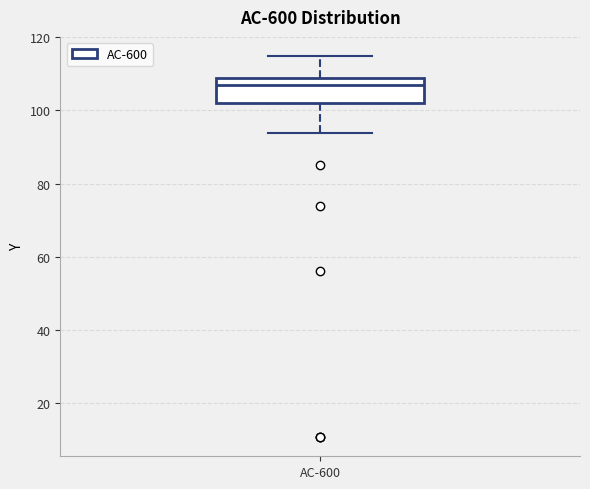

Read this box plot against the y-axis: the position of the median line, the range covered by the box, and the ends of both whiskers. The values are not printed on the chart, so give them approximately, as read against the axis.

median 108 (just below the box's upper edge), box 102 to 108, whiskers 94 to 114